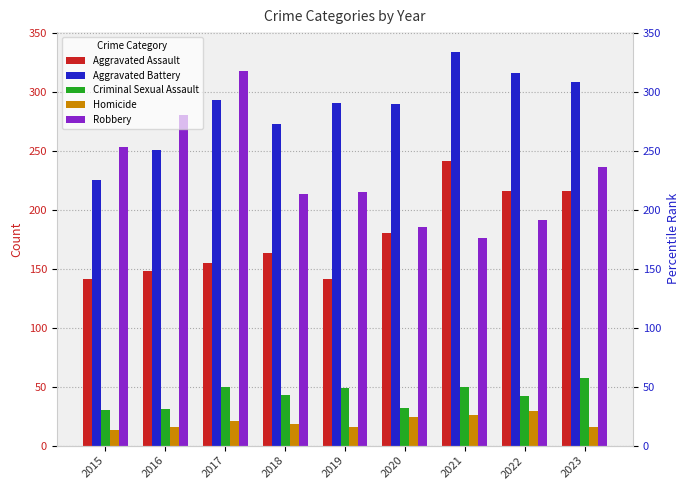

How many data points does each series have?

9